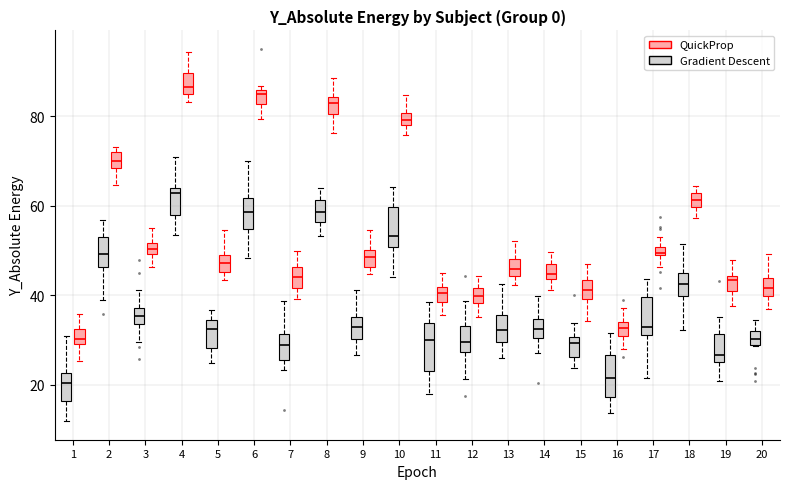

Where is the upper edge of the box for 14 (Gradient Descent) on the y-axis? The values are not printed on the chart, so give them approximately, as read against the axis.

34